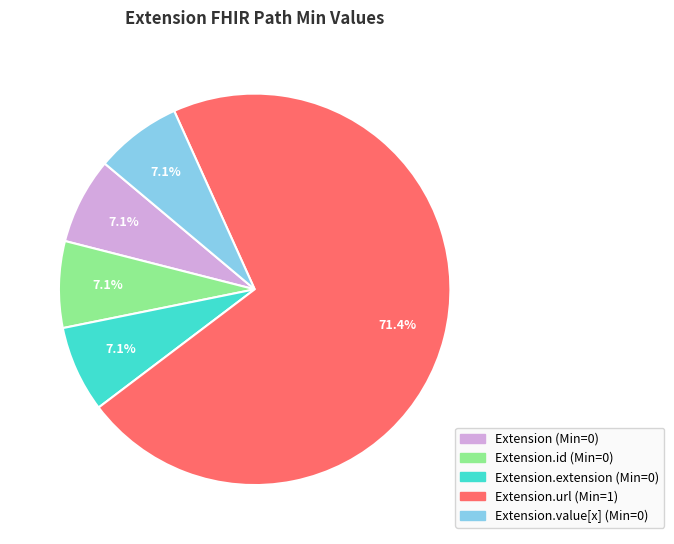

Does any single category account for the majority?

Yes